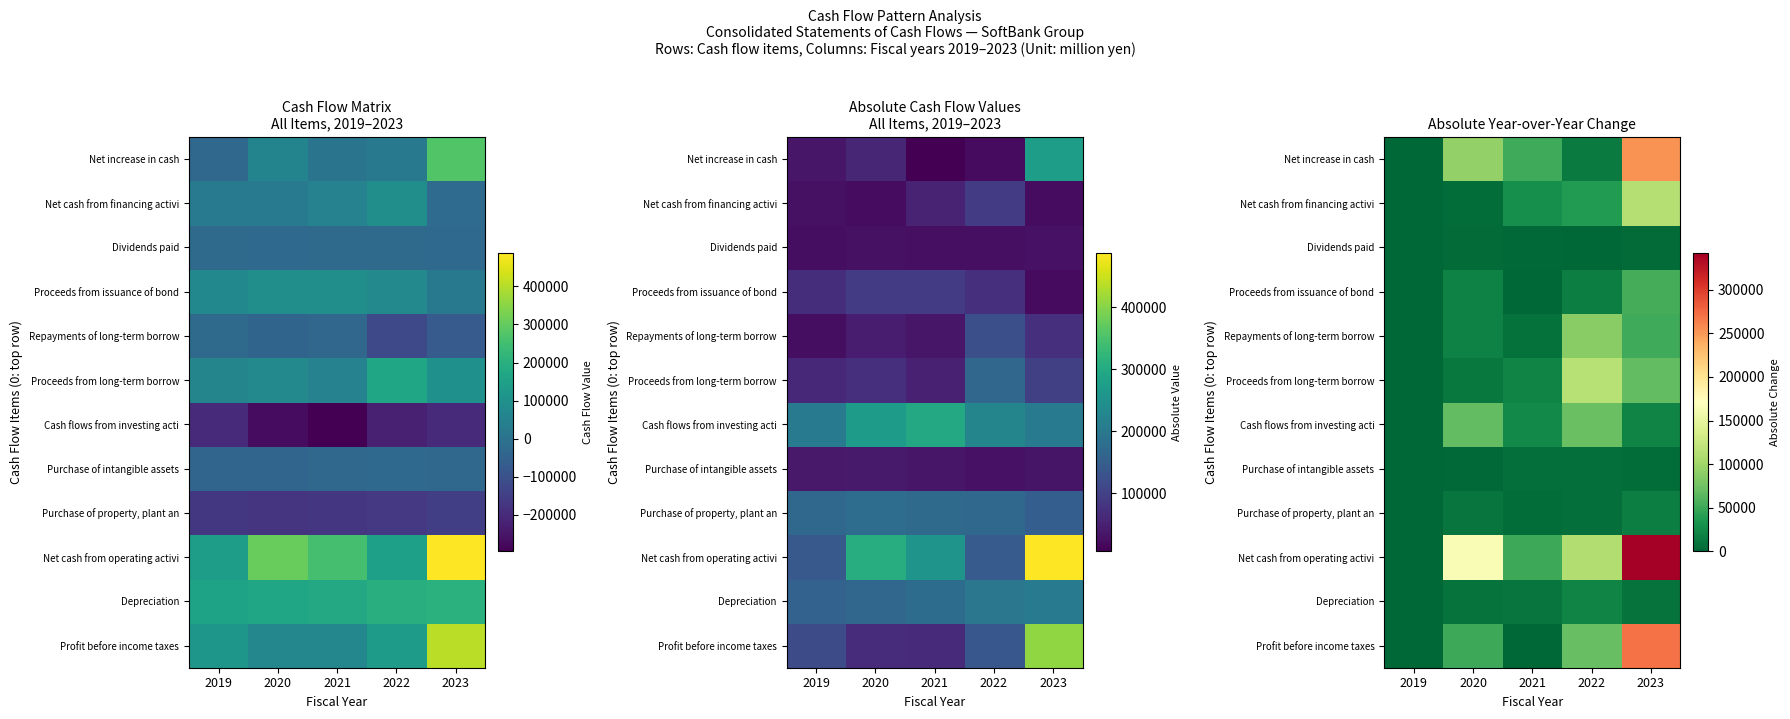

Is it true that Proceeds from issuance of bond equals 11196 at 2022?

False